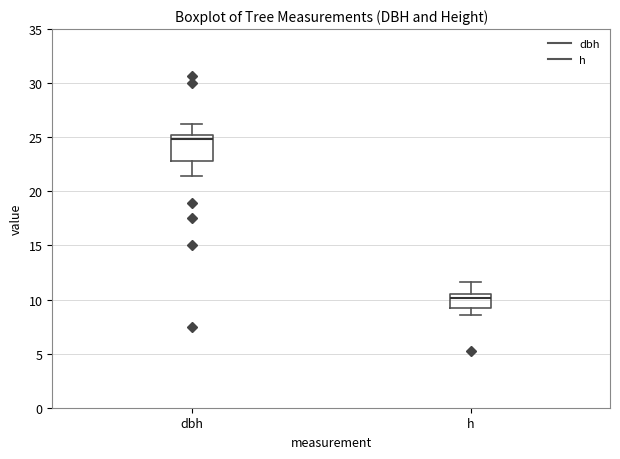

Where does the lower whisker of the box for dbh end on the y-axis? The values are not printed on the chart, so give them approximately, as read against the axis.

21.5